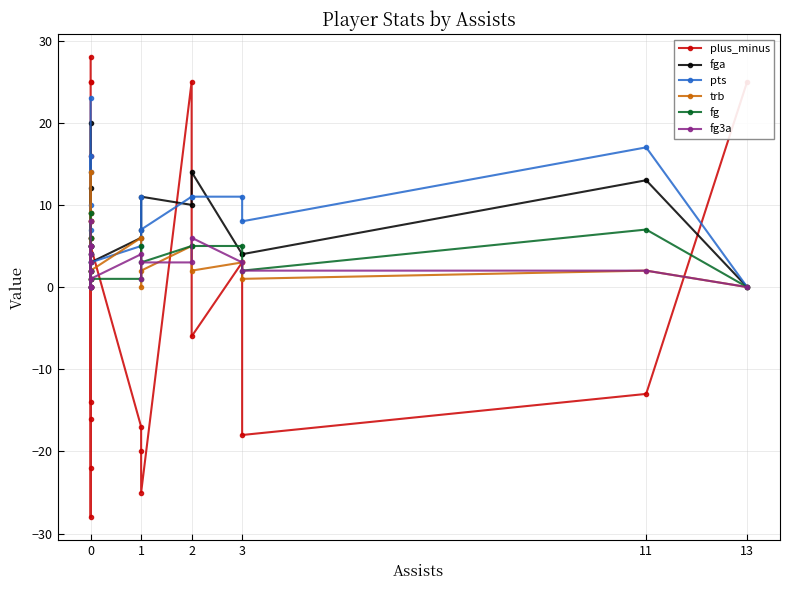

Does the chart have visible grid lines?

Yes